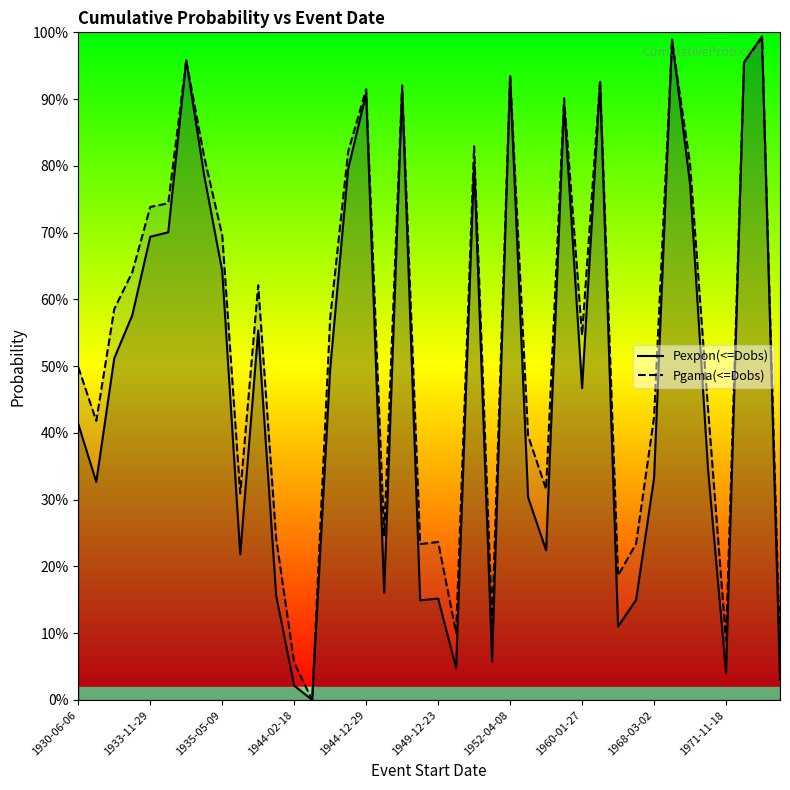

What is the difference between the second highest and second lowest values in the Pexpon(<=Dobs) series?

1.0